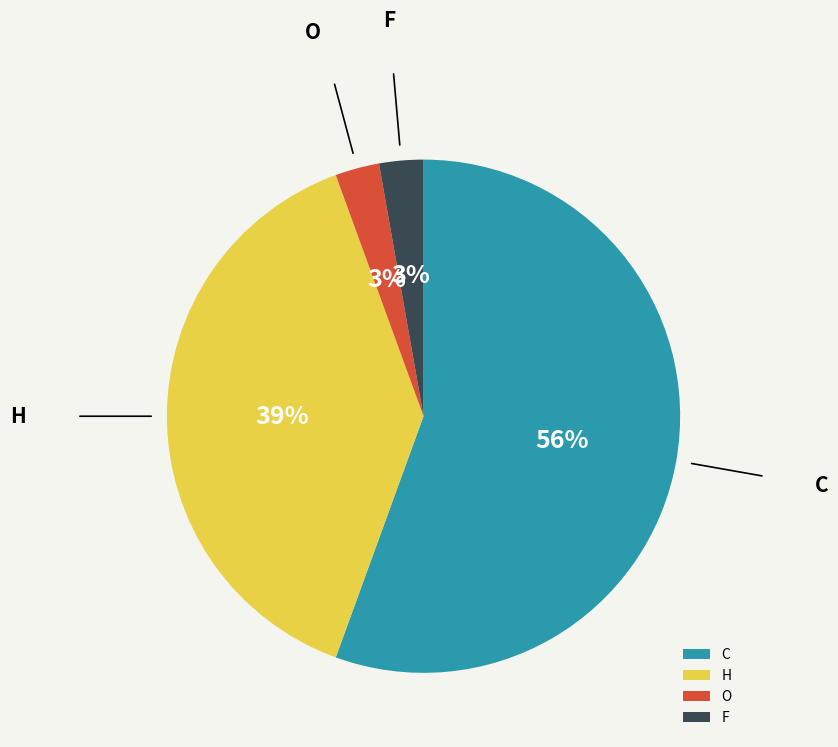

Which has a higher value, C or H?

C